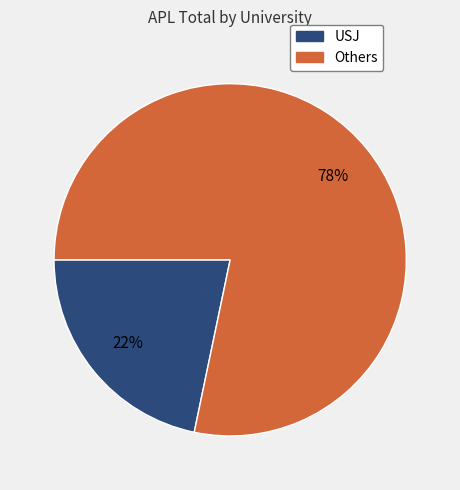

Is there a majority slice in this chart?

Yes